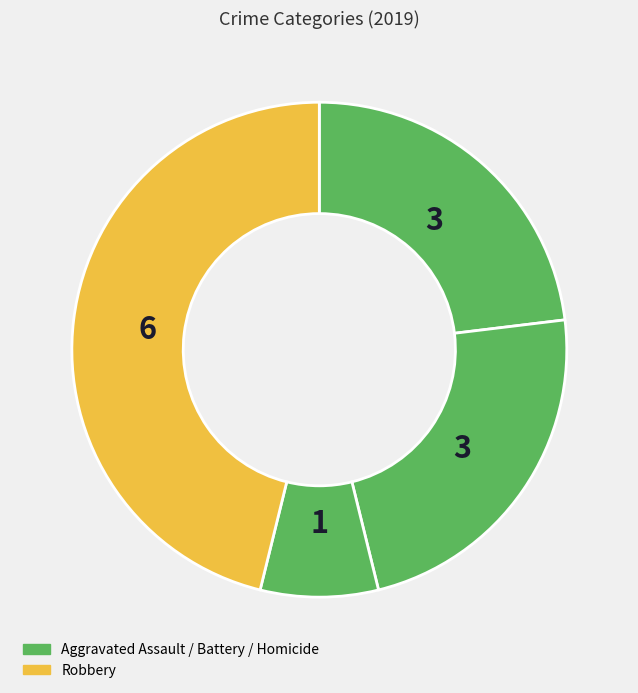

How many segments does this pie chart have?

4